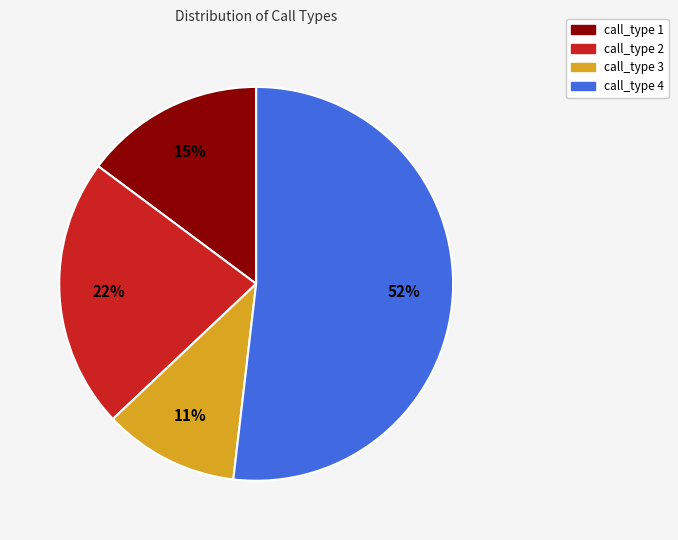

To the nearest percent, what is the difference between the largest and smallest slice percentages?

41%